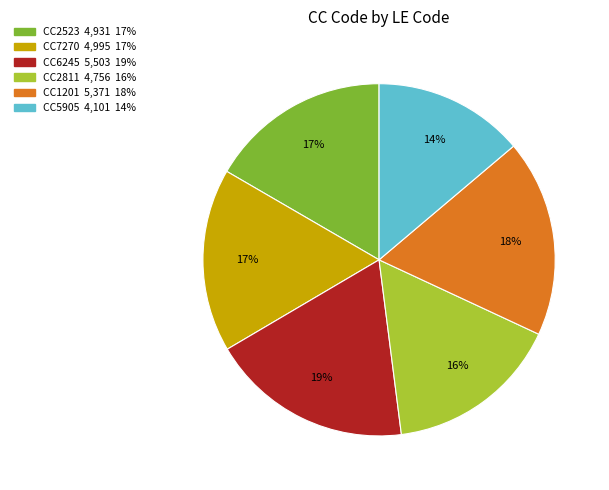

Count the number of slices in the pie.

6